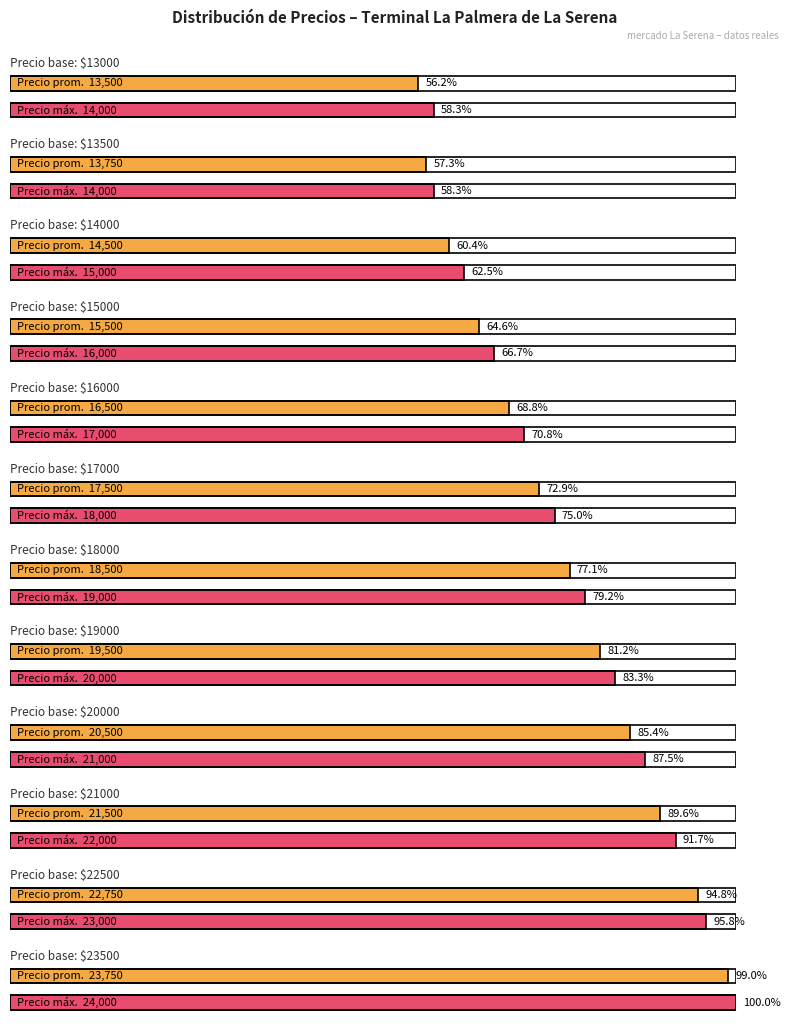

What is the difference between the second highest and minimum values in the Precio promedio ponderado series?

9250